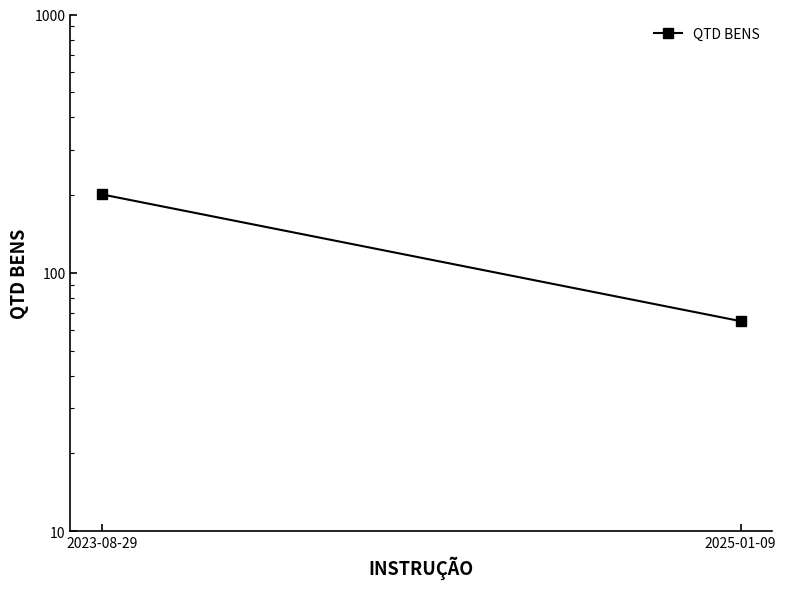

List the labels in order of value, smallest first.

2025-01-09, 2023-08-29